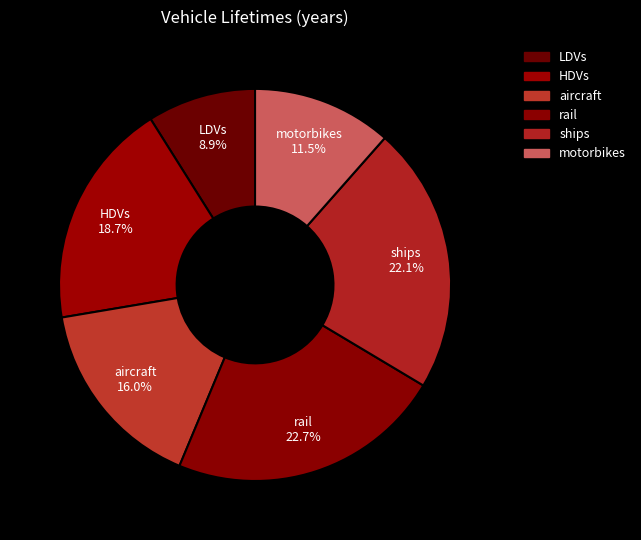

Does aircraft represent more than half of the total?

No